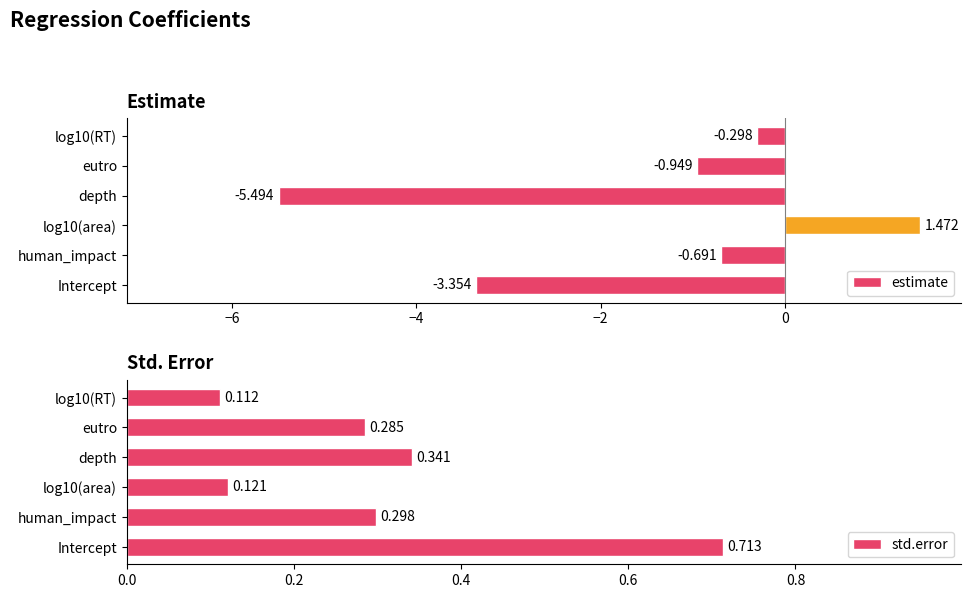

At which label does estimate reach its minimum?

depth